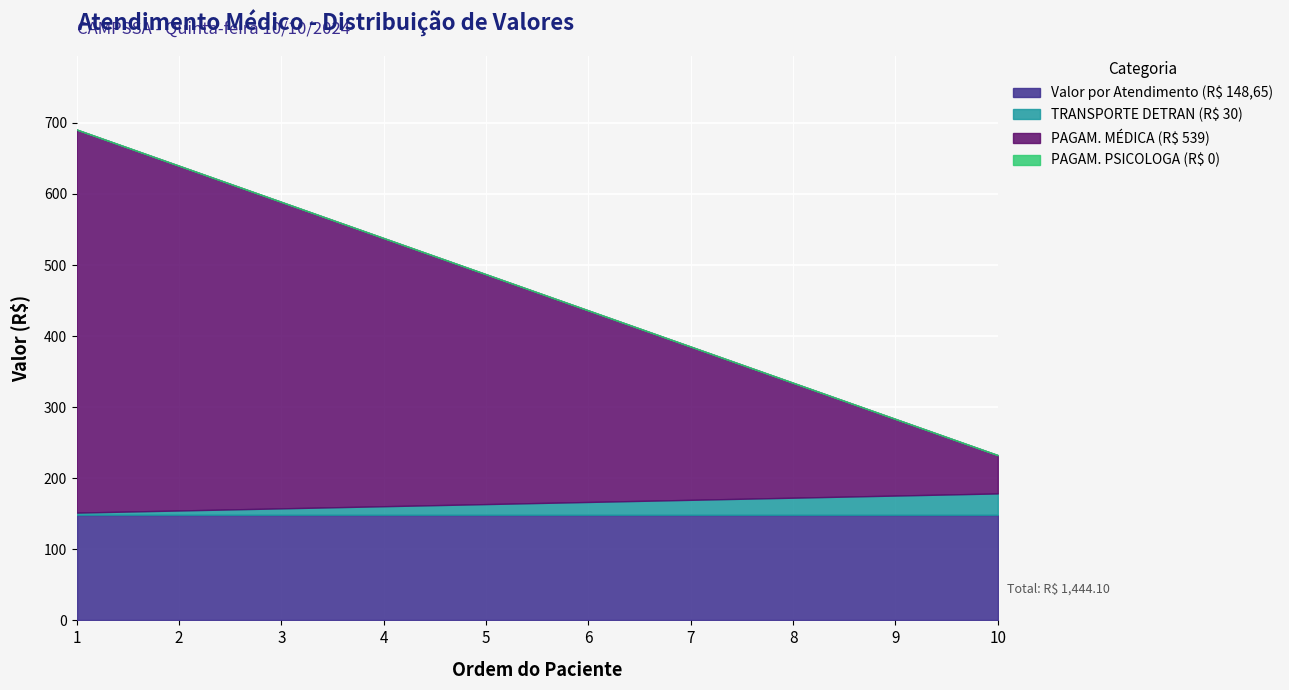

The value of Valor por Atendimento (R$ 148,65) at 8 is 248.8. True or false?

False